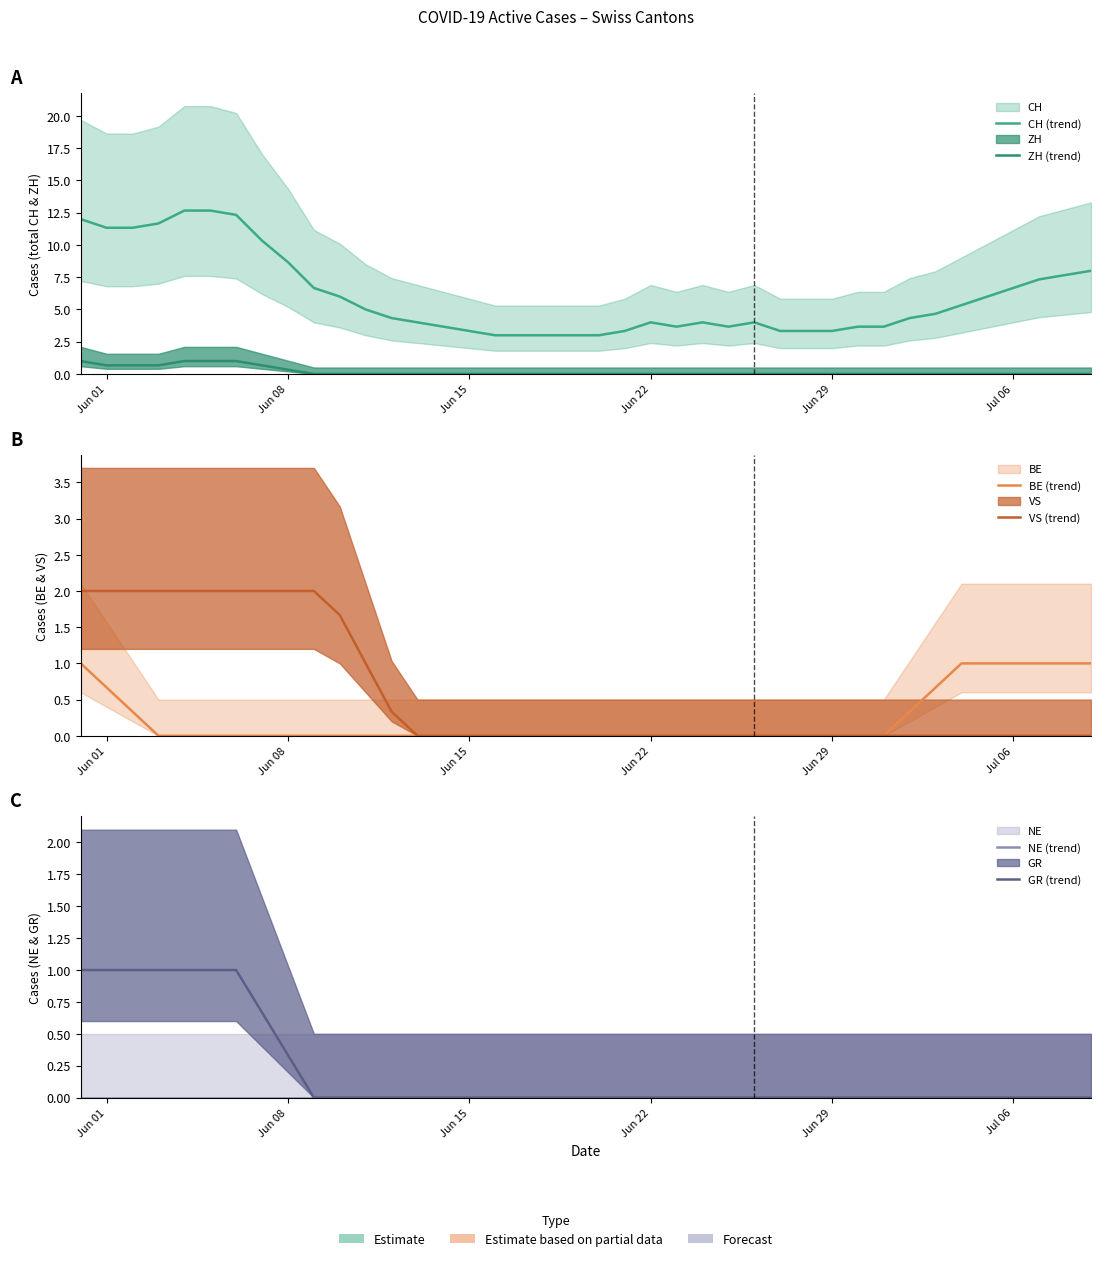

What is the difference between the maximum and second lowest values in the ZH (trend) series?

1.0